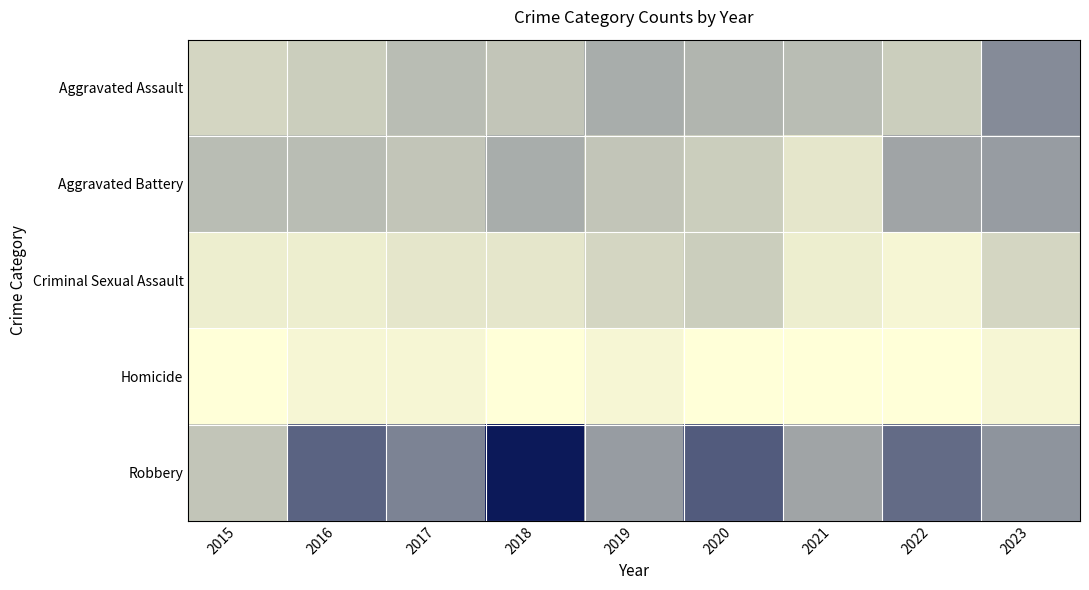

Which category has the lowest value across all series?

2015